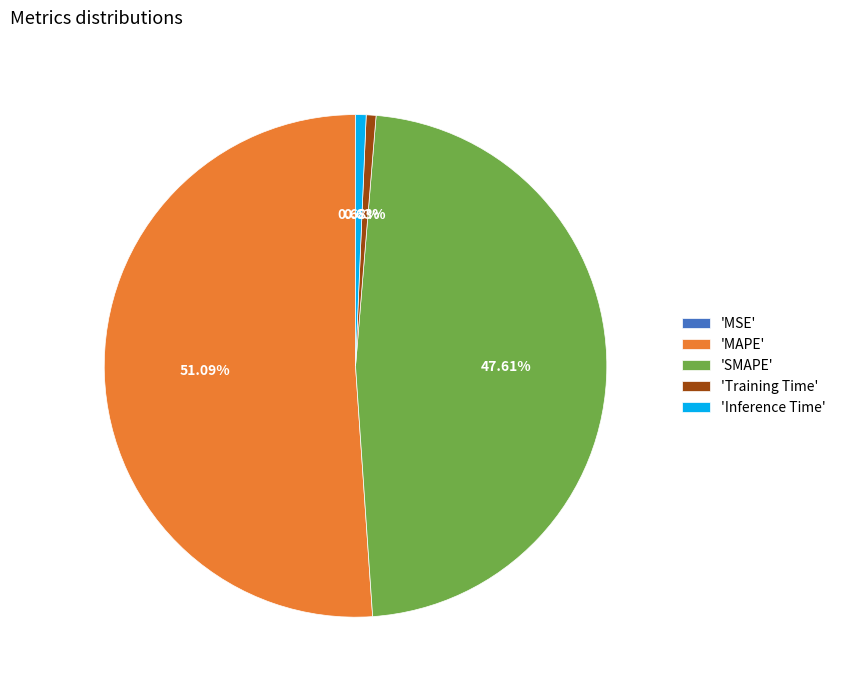

To the nearest percent, what is the difference between the largest and smallest slice percentages?

51%